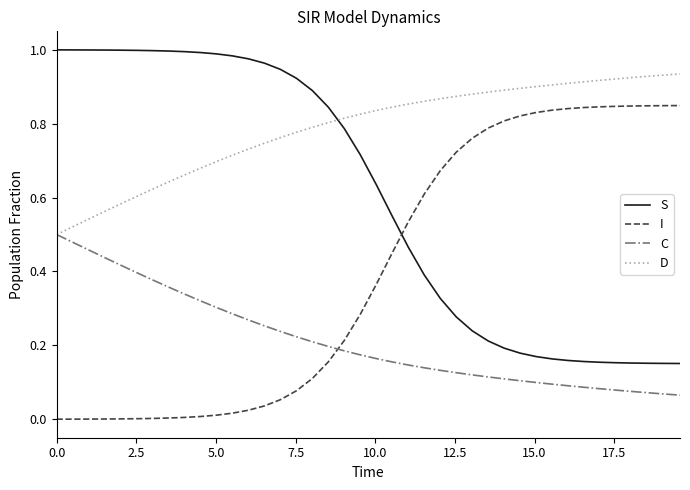

Does the chart have visible grid lines?

No